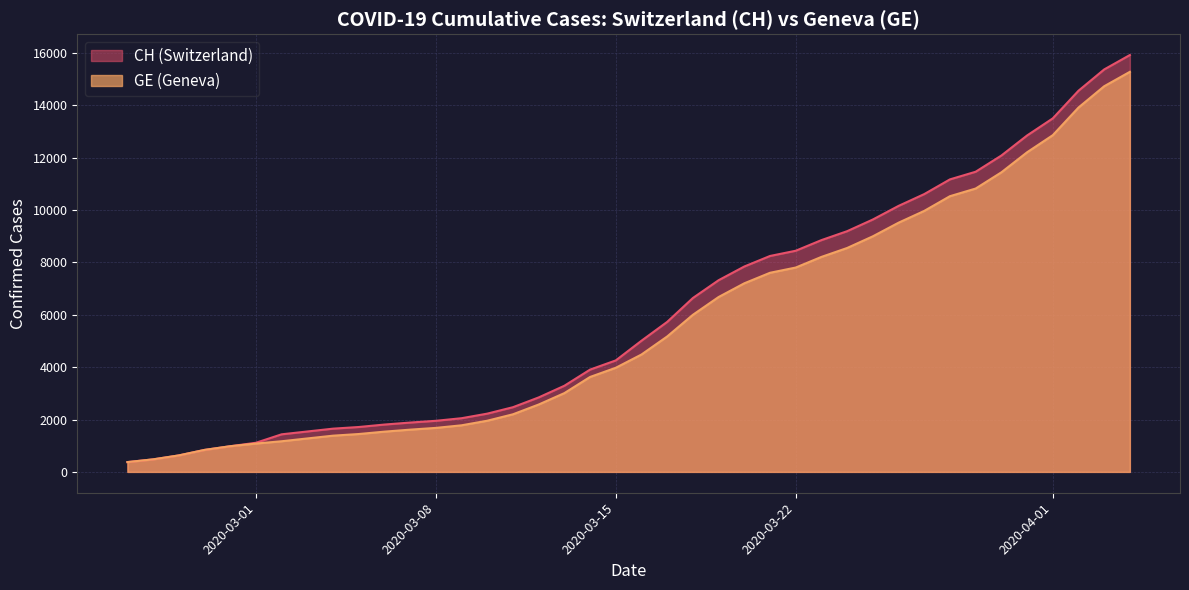

Between 2020-02-25 and 2020-03-31, which series saw the biggest shift?

CH